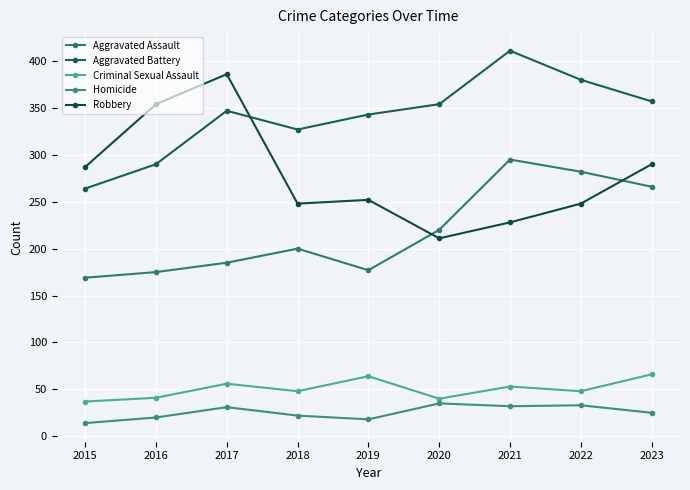

Which series has the largest range (max minus min)?

Robbery